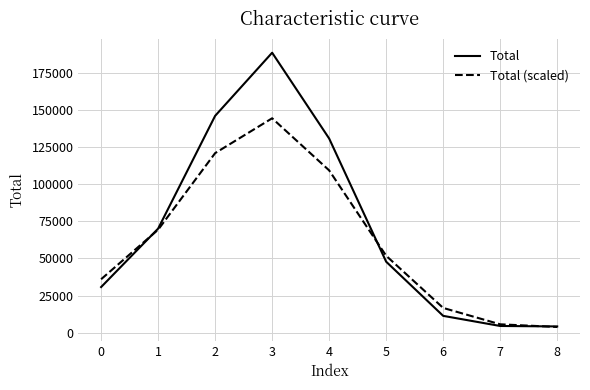

Rank the series by their average value, from highest to lowest.

Total, Total (scaled)